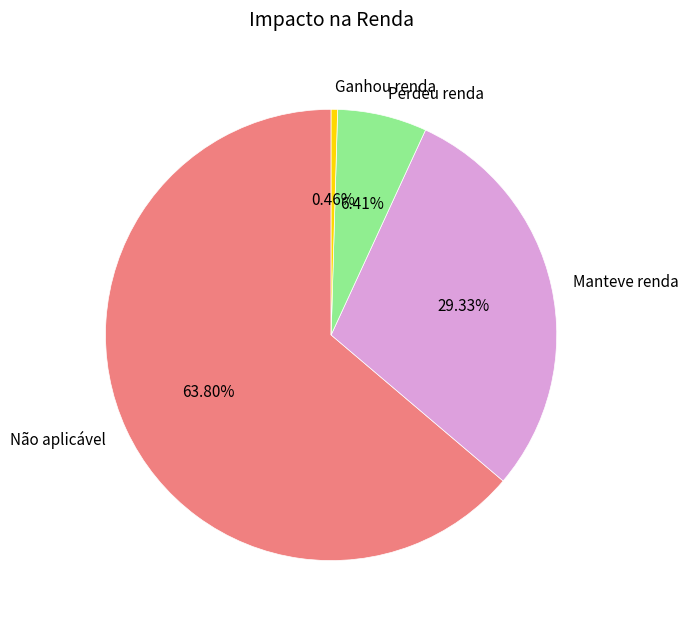

To the nearest percent, what percentage of the pie is Manteve renda?

29%